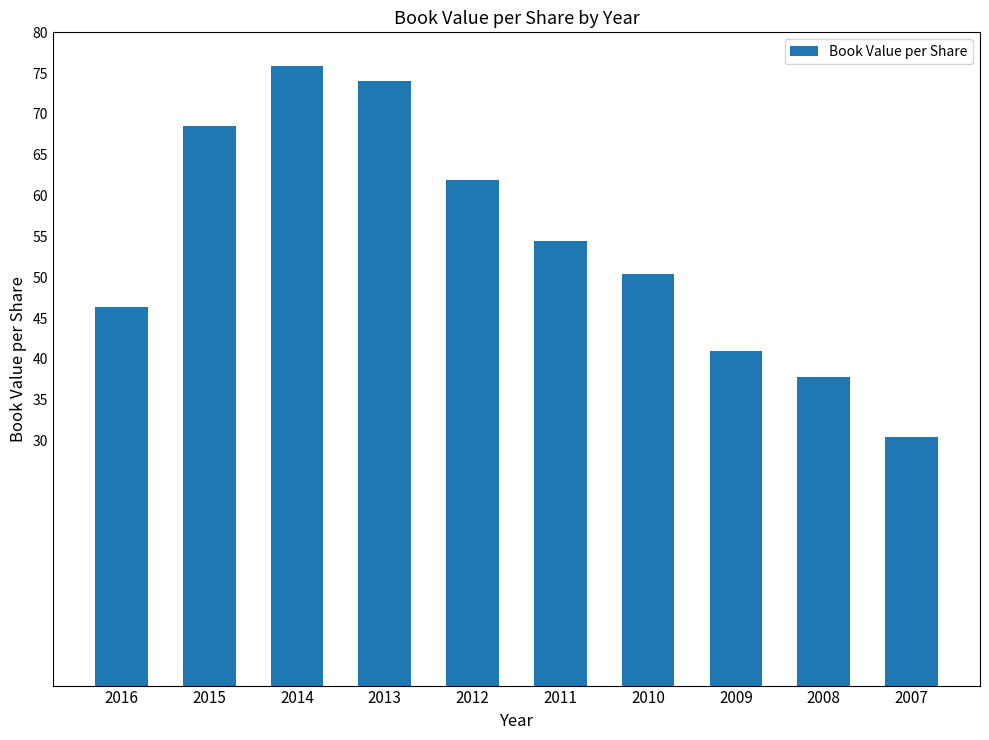

What is the change in value from 2016 to 2013?

+27.7